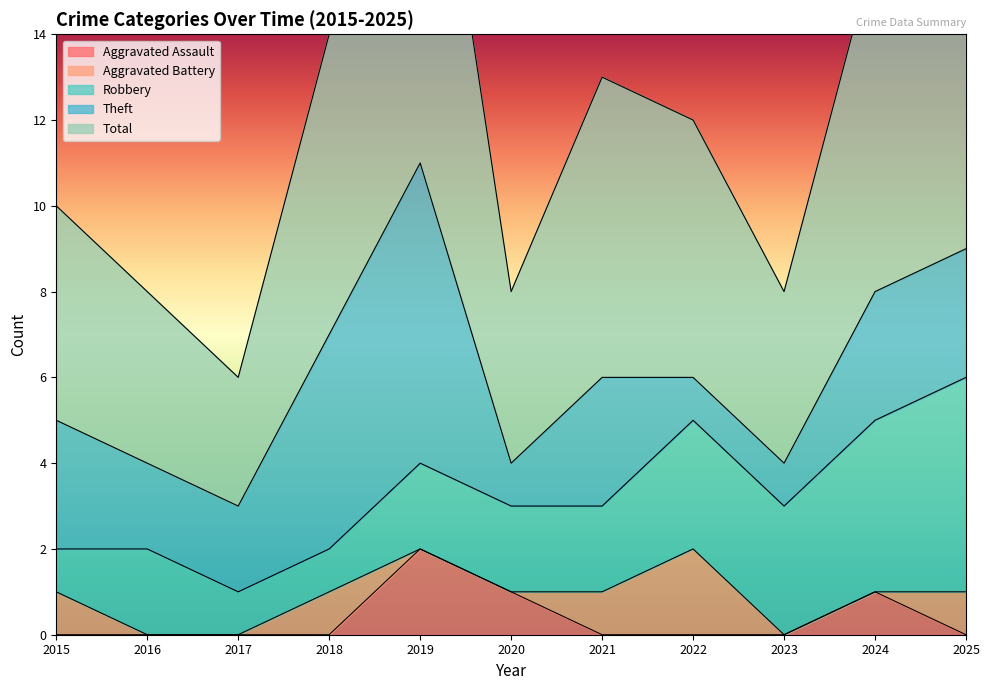

Which series has the largest range (max minus min)?

Total